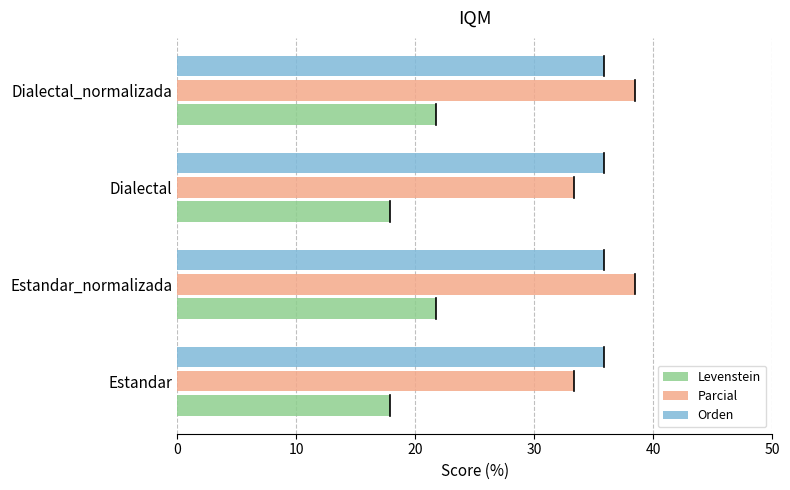

At Dialectal, list the series in order from largest to smallest.

Orden, Parcial, Levenstein